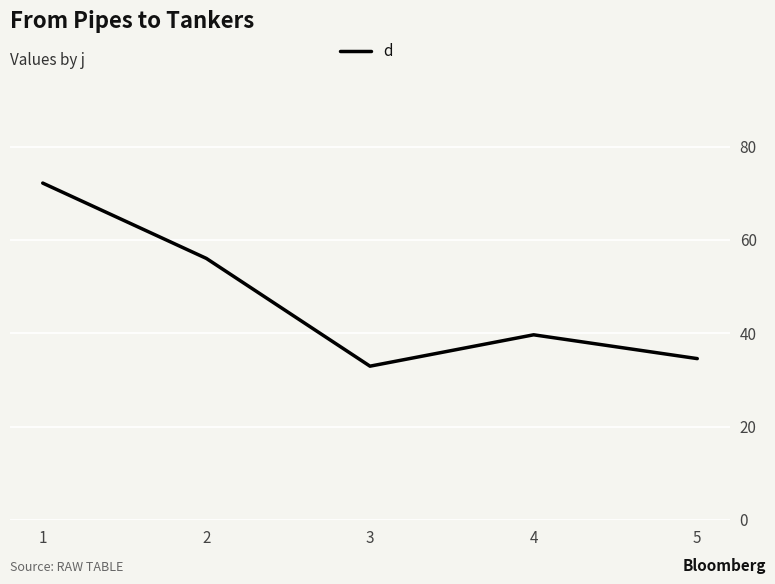

Reading left to right, what are all the values shown in this chart?

1=72.2	2=56.0	3=33.0	4=39.7	5=34.6